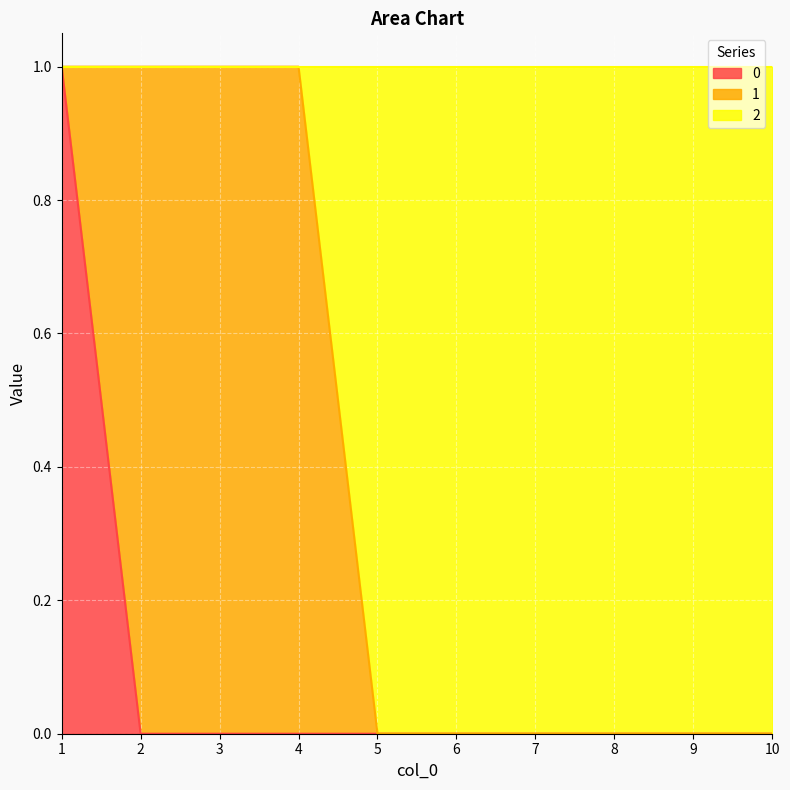

True or false: 2 and 0 cross at least once.

False